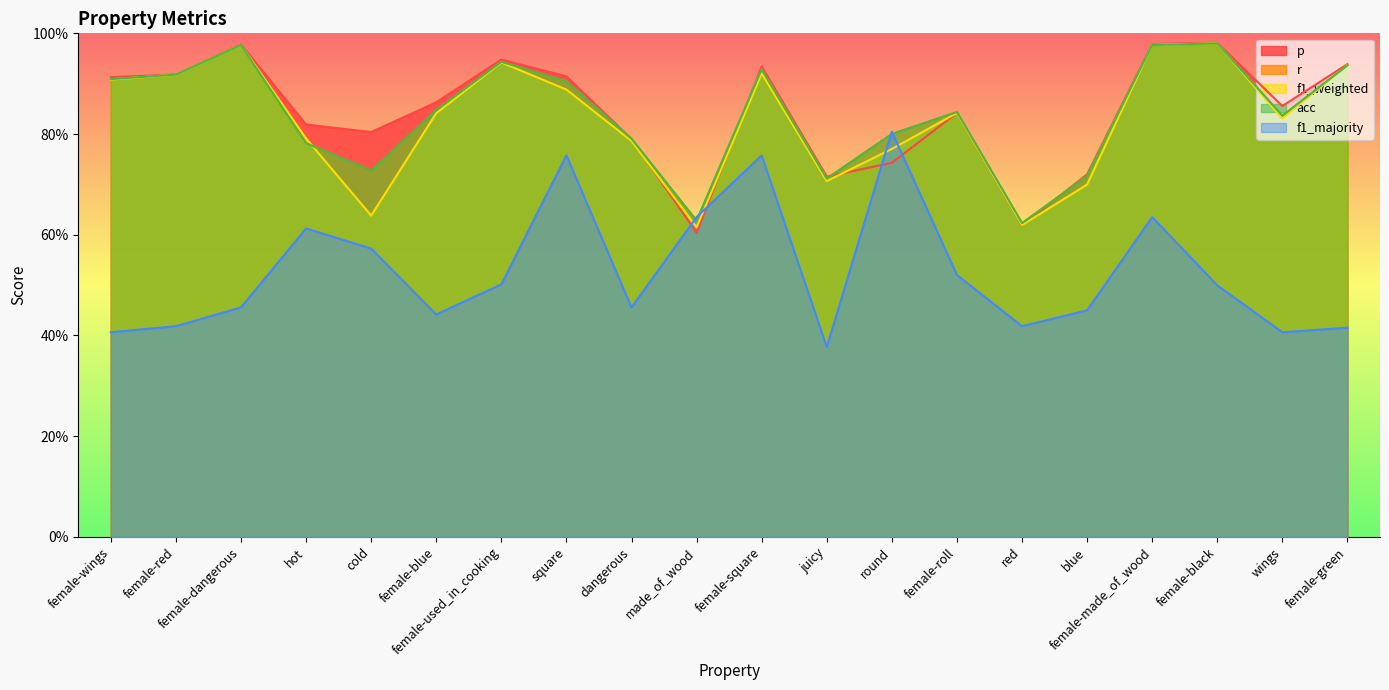

What is the difference between the second highest and minimum values in the acc series?

0.4